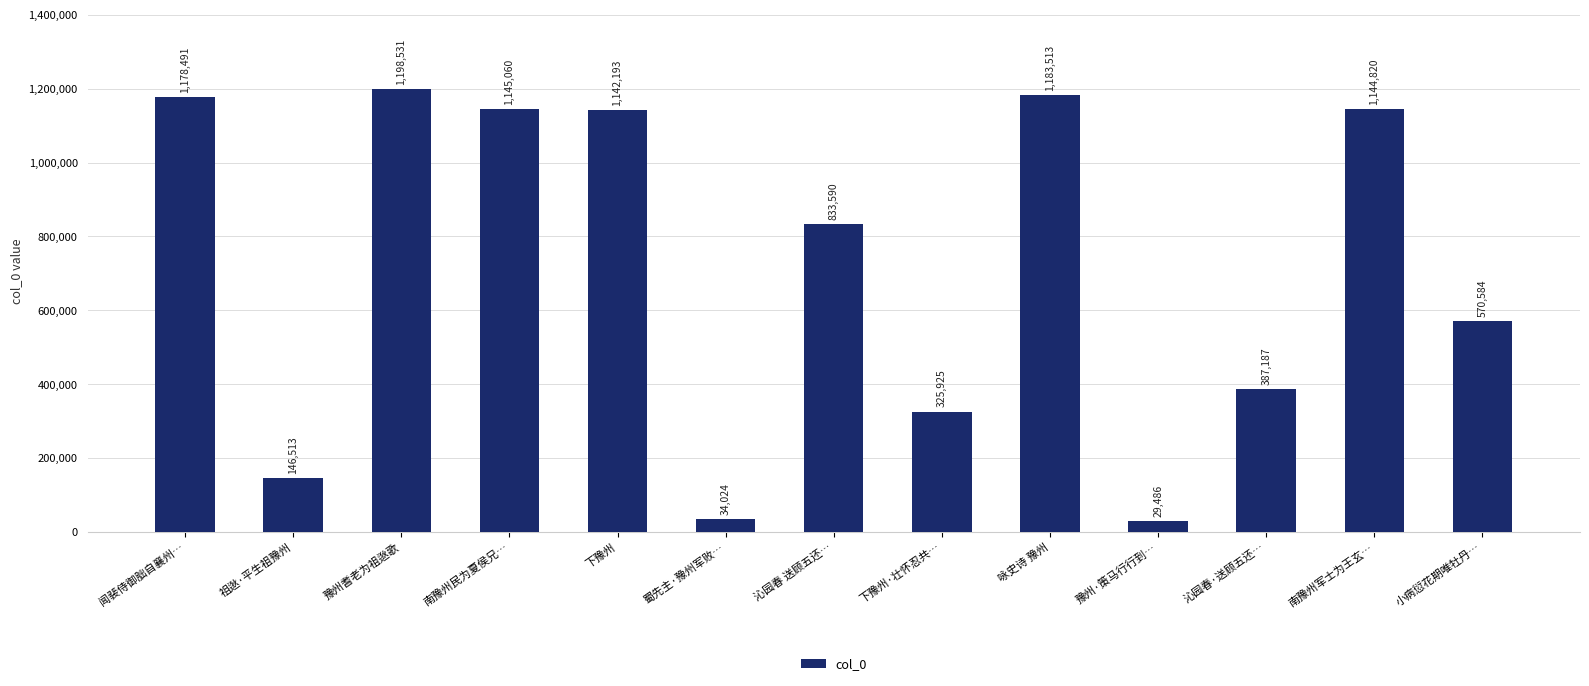

How many categories are shown in the chart?

13